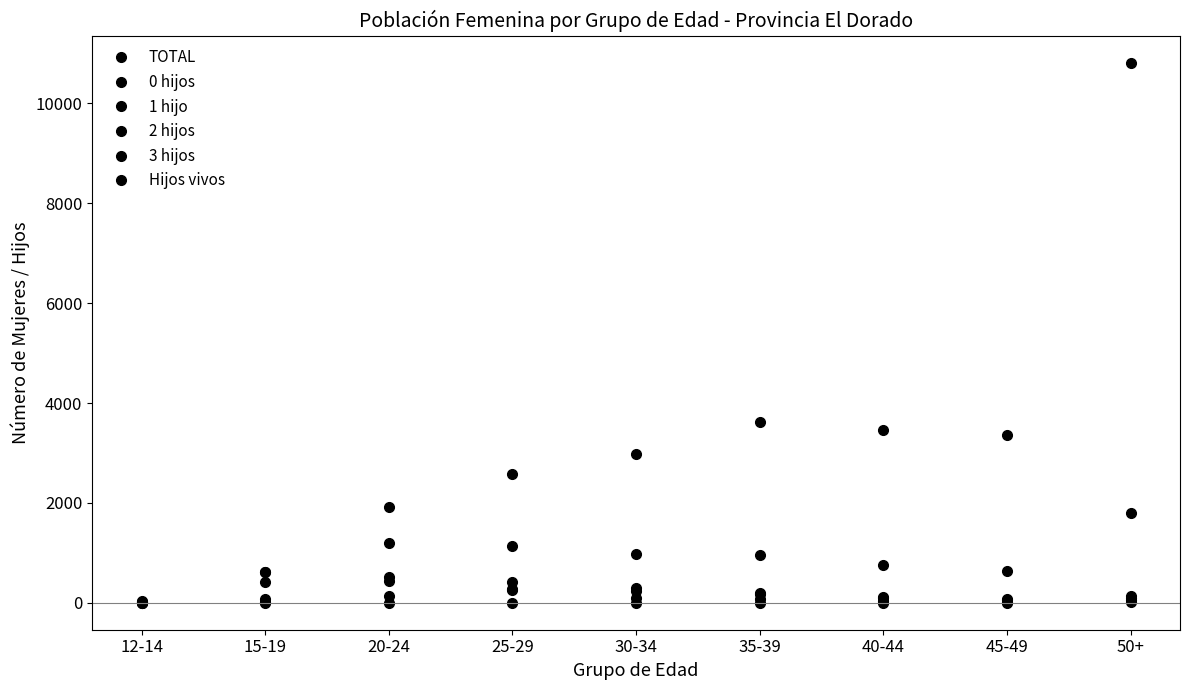

The value of 2 hijos at 45-49 is 48. True or false?

True